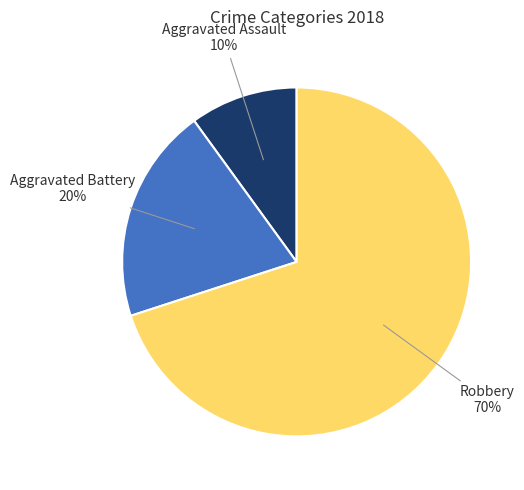

To the nearest percent, what portion does Aggravated Battery represent?

20%